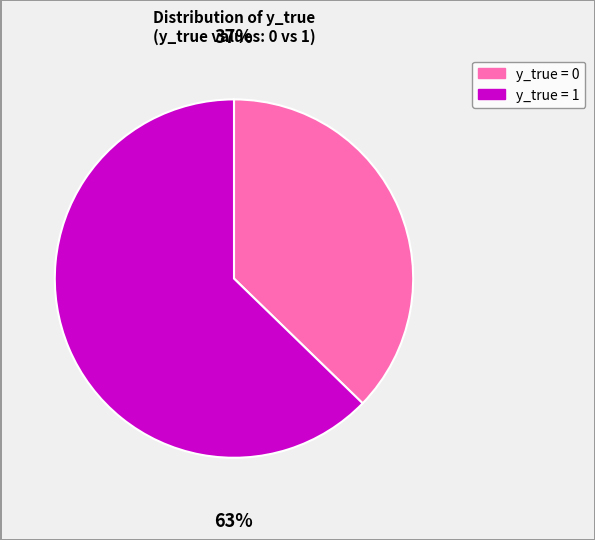

Does any single category account for the majority?

Yes